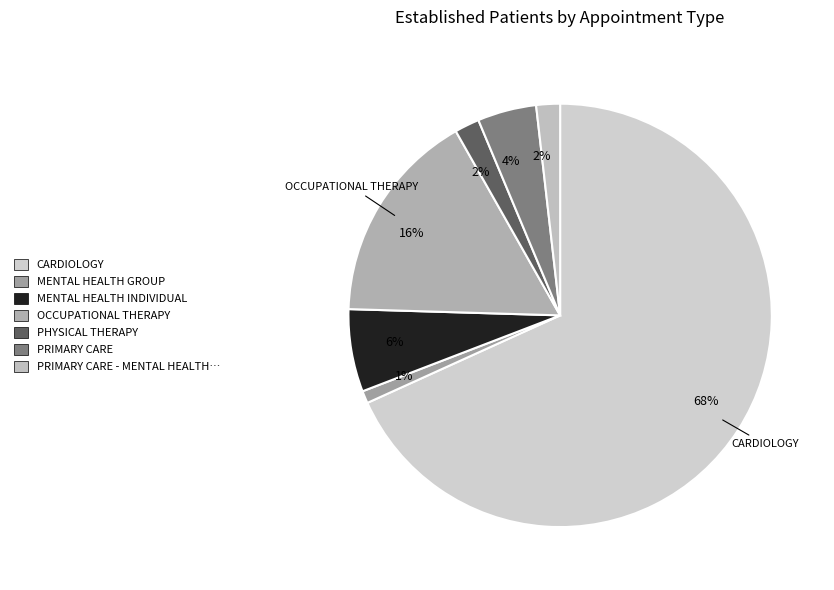

What is the largest slice in the pie chart?

CARDIOLOGY